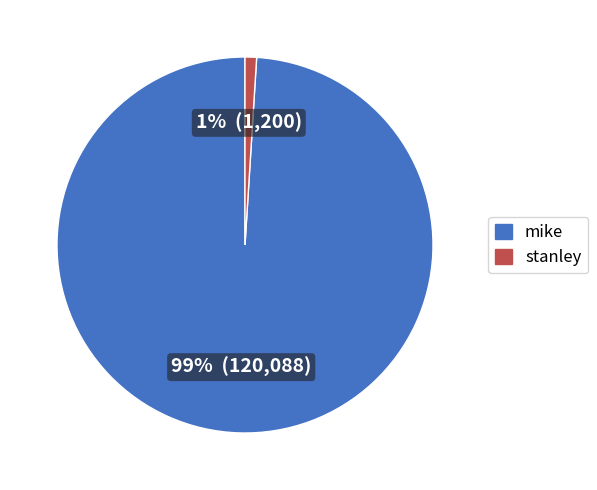

To the nearest percent, what is the average slice percentage?

50%